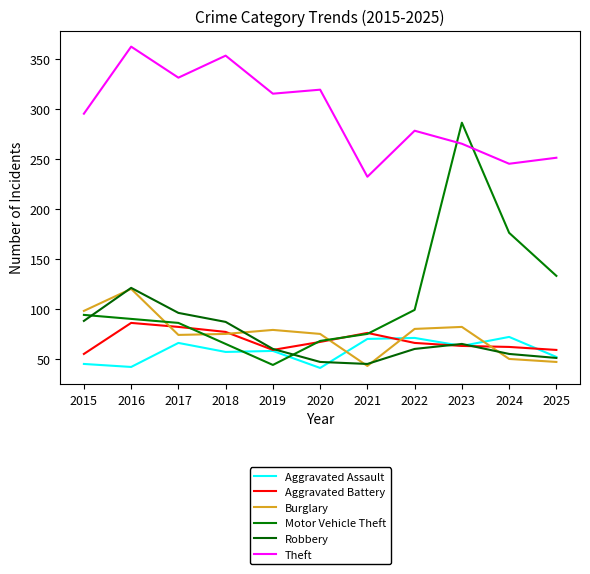

True or false: Burglary and Theft cross at least once.

False